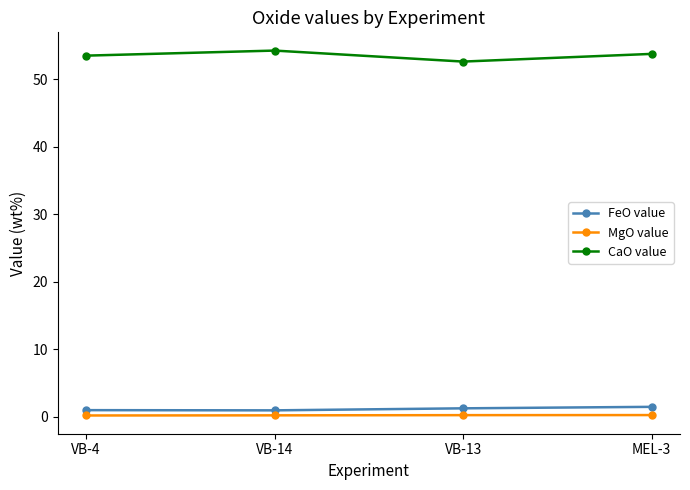

True or false: FeO value has a value of 1.2 at VB-13.

True